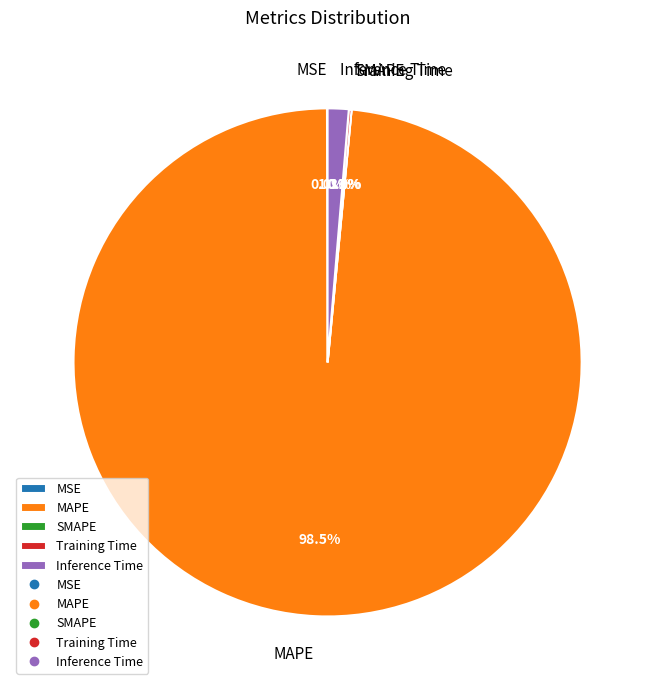

Count the number of slices in the pie.

5